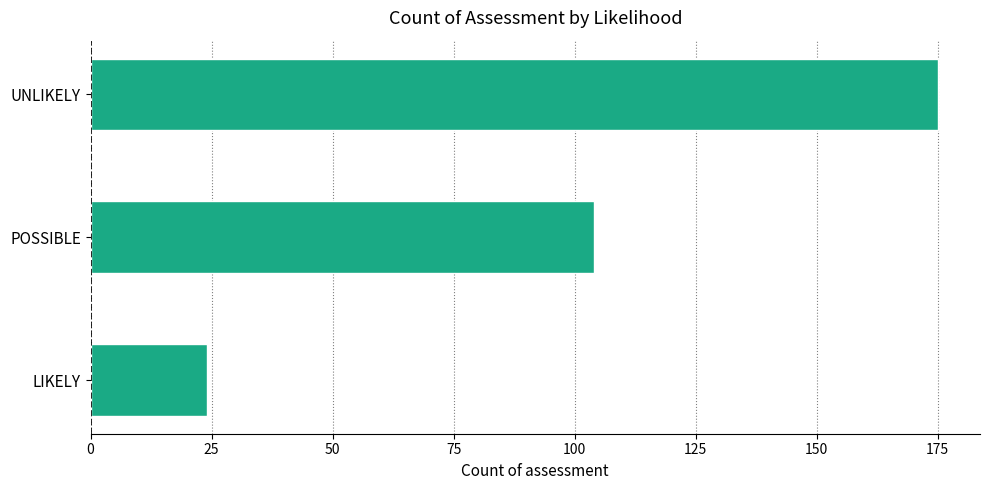

Between UNLIKELY and POSSIBLE, which is larger?

UNLIKELY